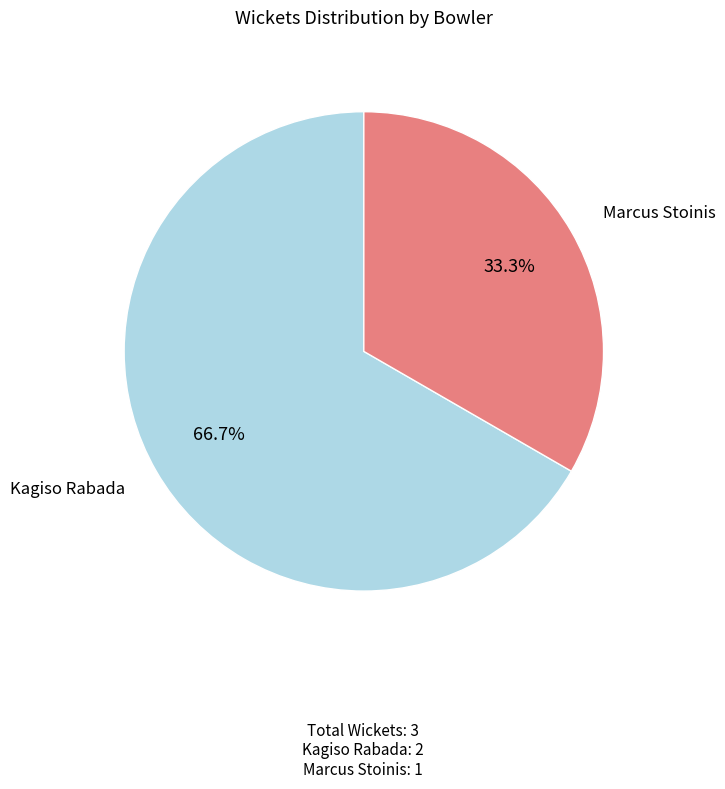

To the nearest percent, what is the average slice percentage?

50%